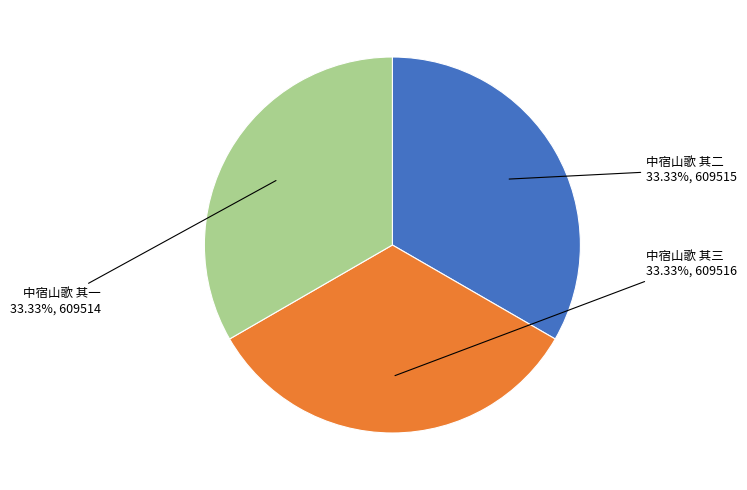

What percentage is NOT represented by 中宿山歌 其二?

66.7%